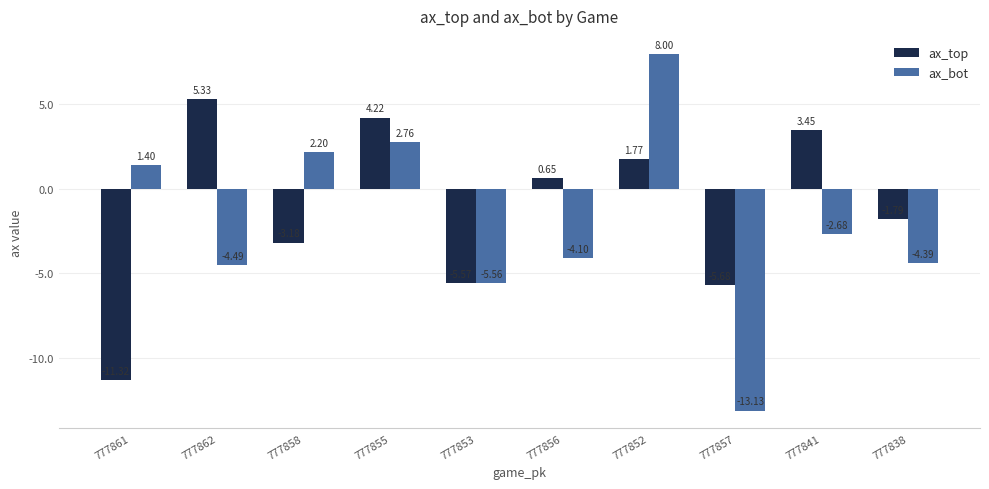

Which series has the largest total across all categories?

ax_top